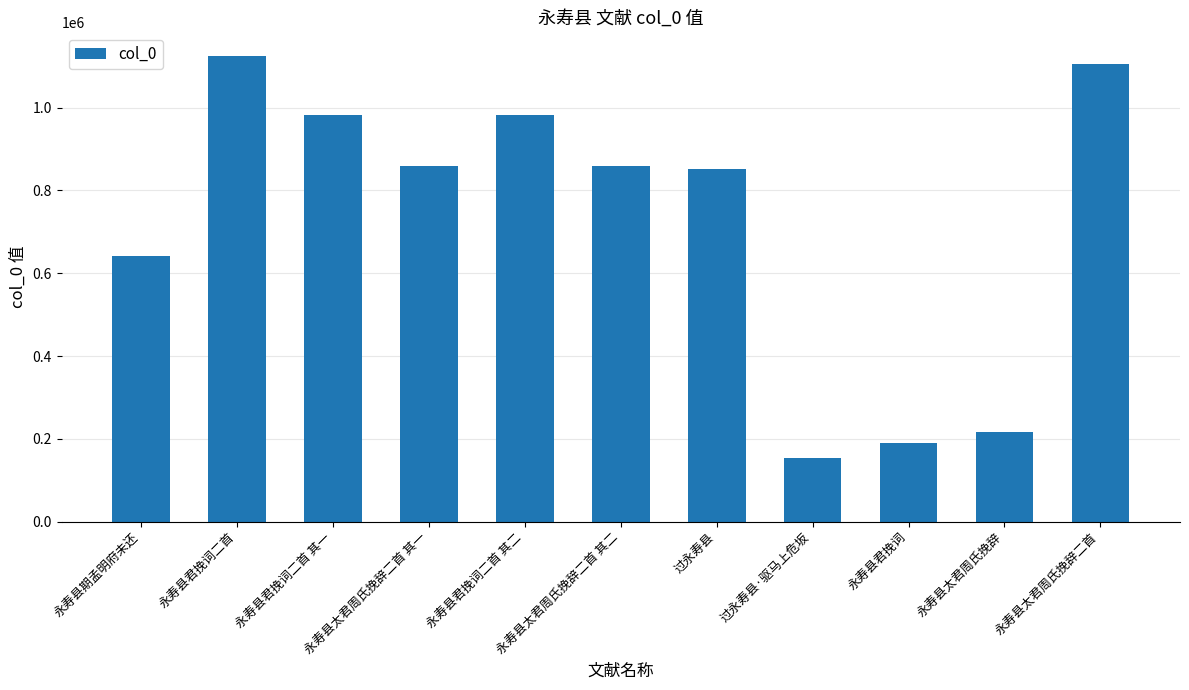

How many bars are there in total?

11